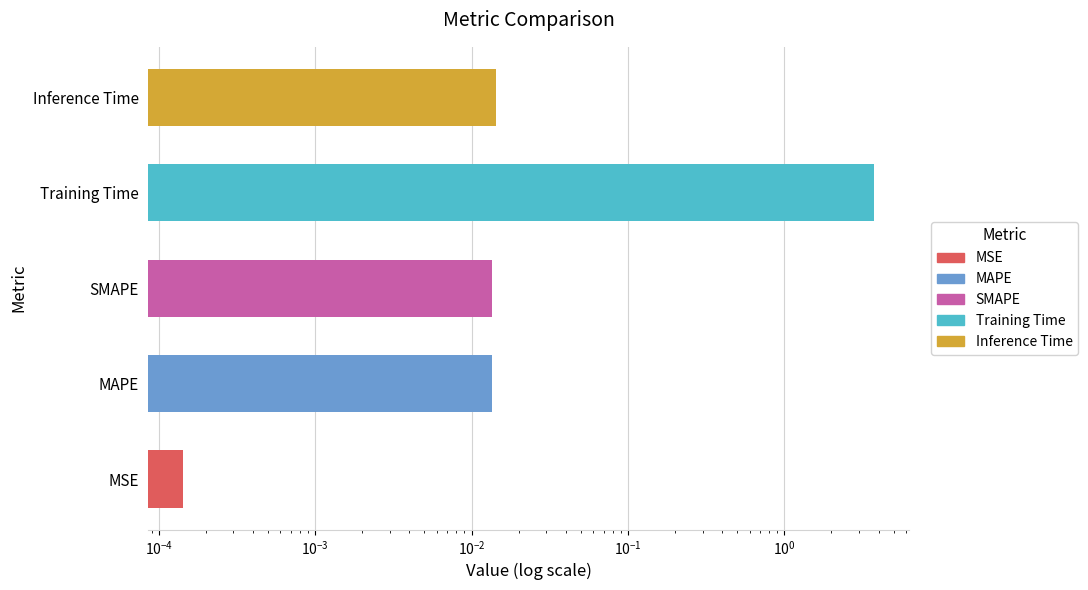

Is it true that the value at MAPE is 0.0?

False